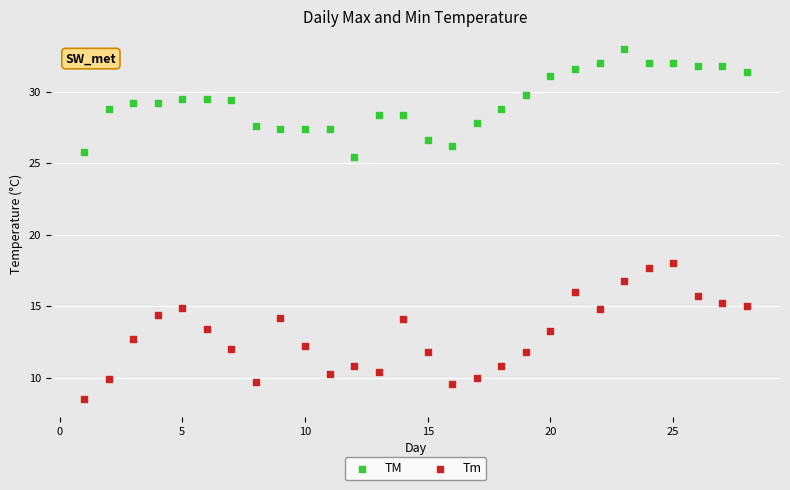

Which series contains the highest Y value?

TM